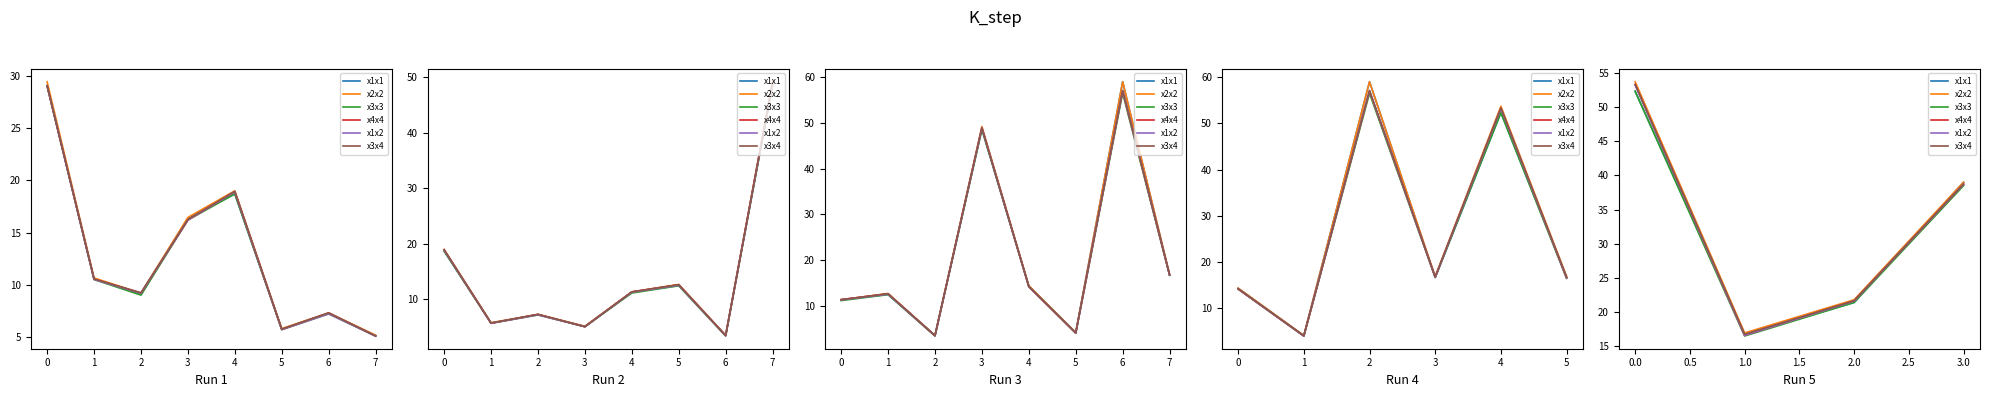

How many data points does each series have?

4